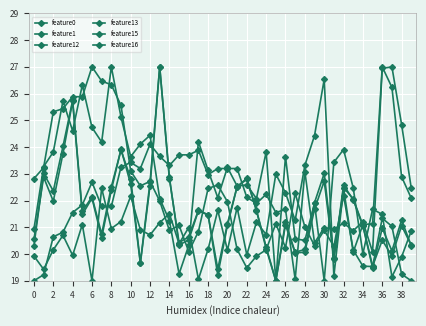

At which label does feature12 reach its minimum?

6